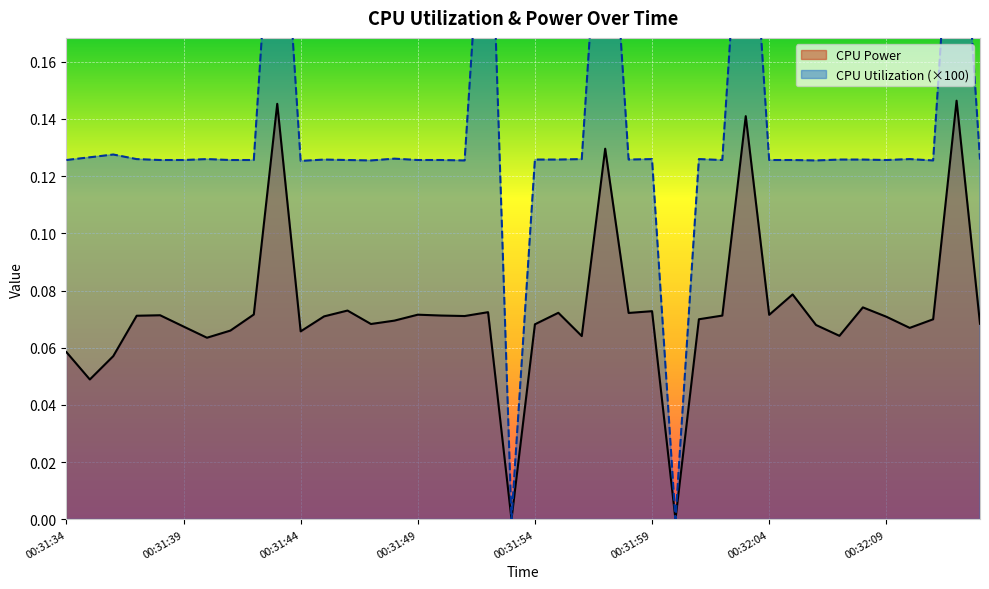

True or false: CPU Power has a value of 0.0 at 00:31:49.

False